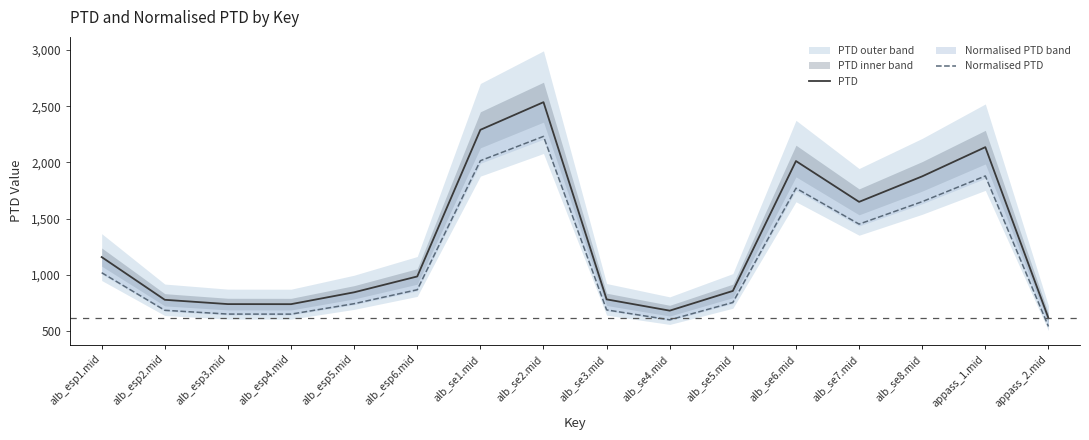

True or false: PTD has a value of 844.7 at alb_esp5.mid.

True